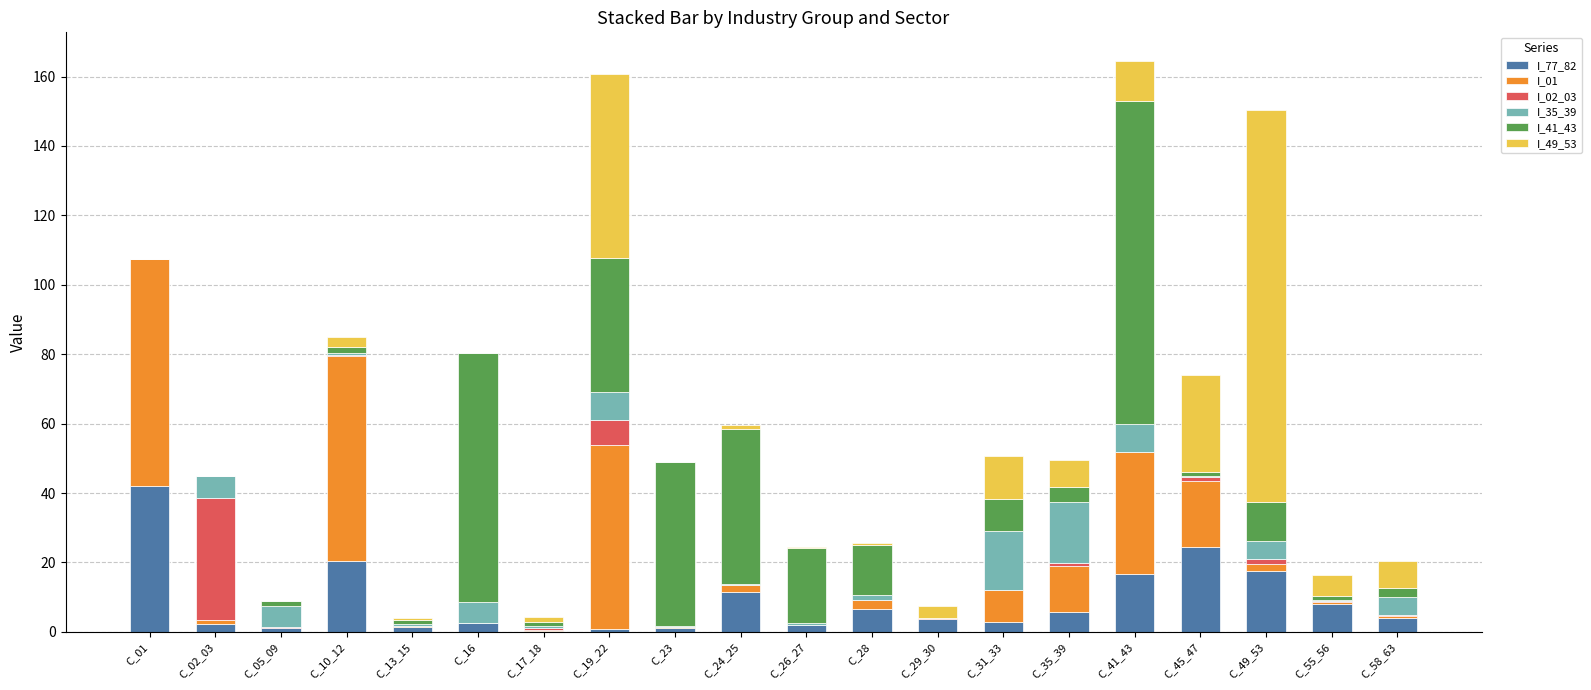

What is the highest value of the I_77_82 series?

42.1